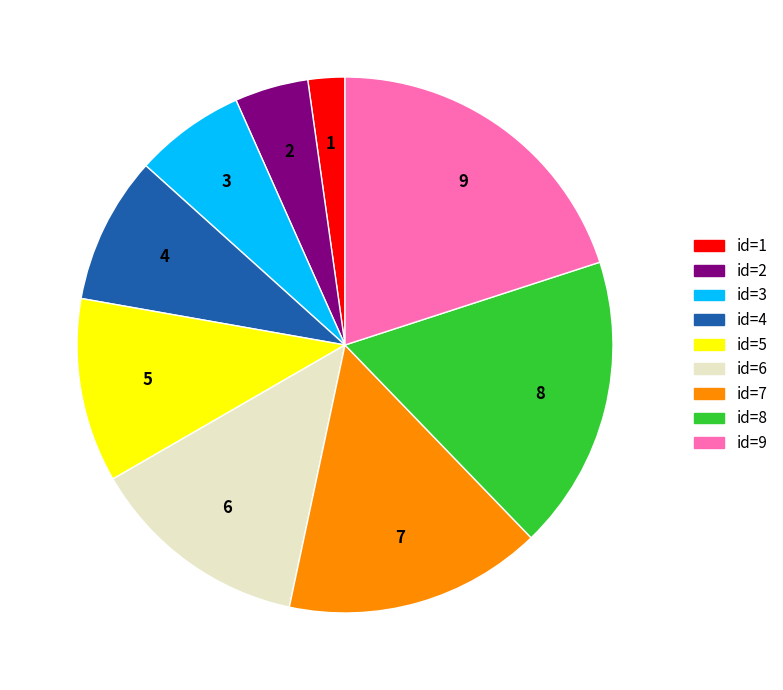

Does any single category account for the majority?

No